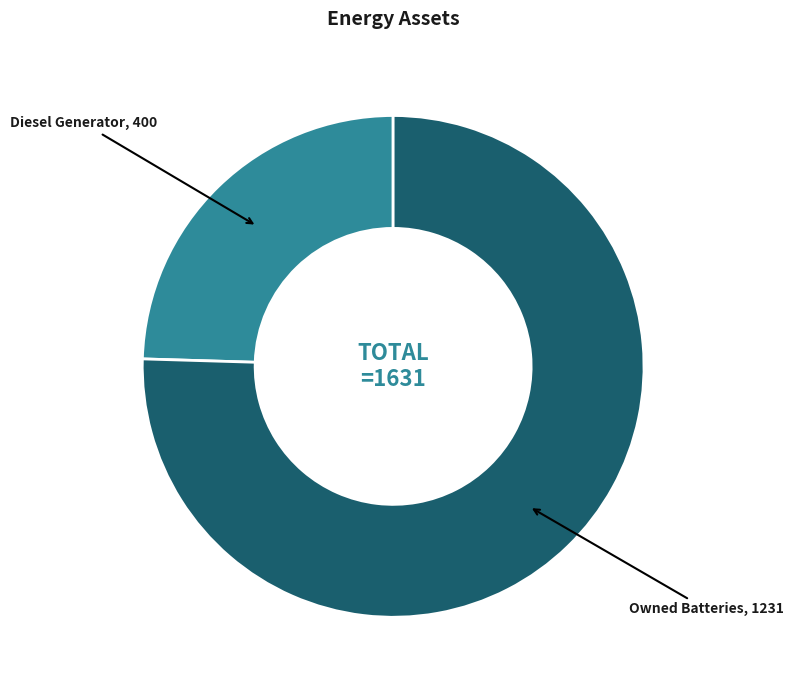

Does any single category account for the majority?

Yes